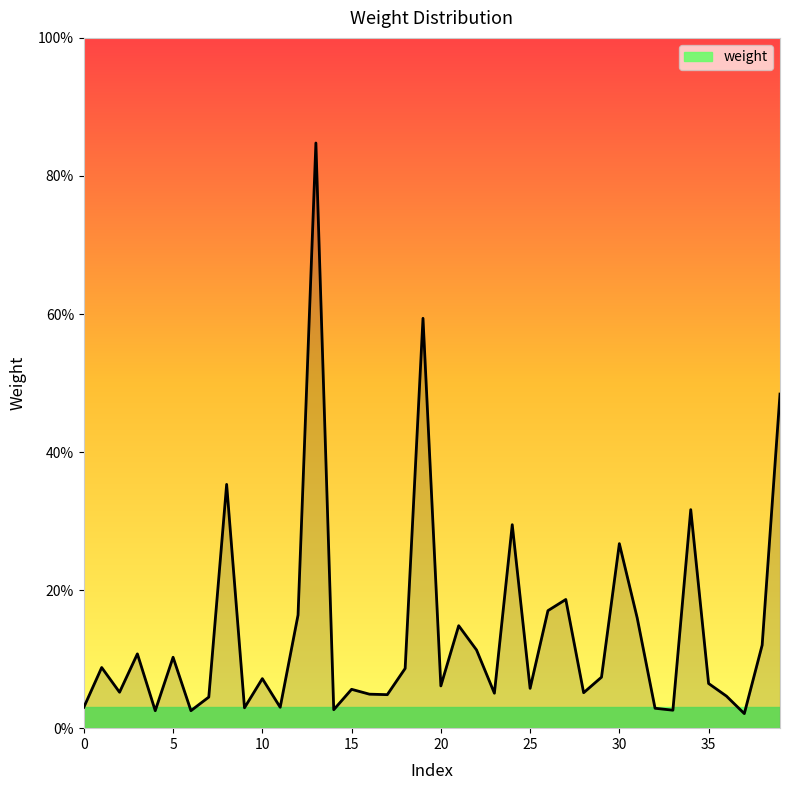

Does the chart have visible grid lines?

No